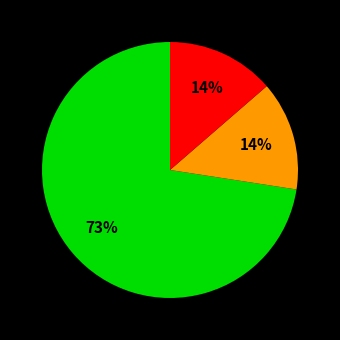

Is there a majority slice in this chart?

Yes